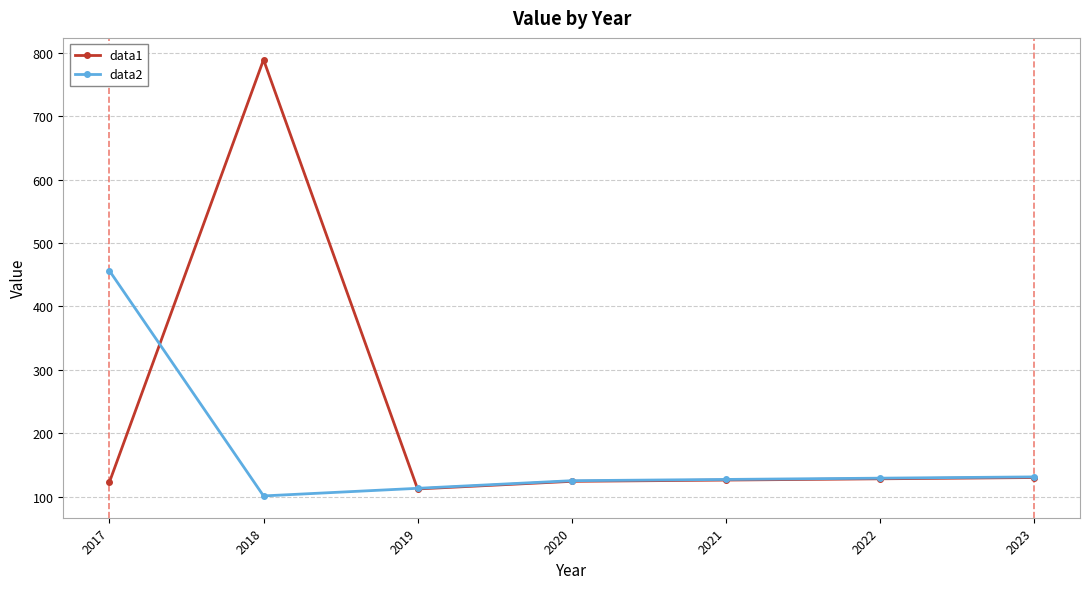

At 2017, list the series in order from smallest to largest.

data1, data2